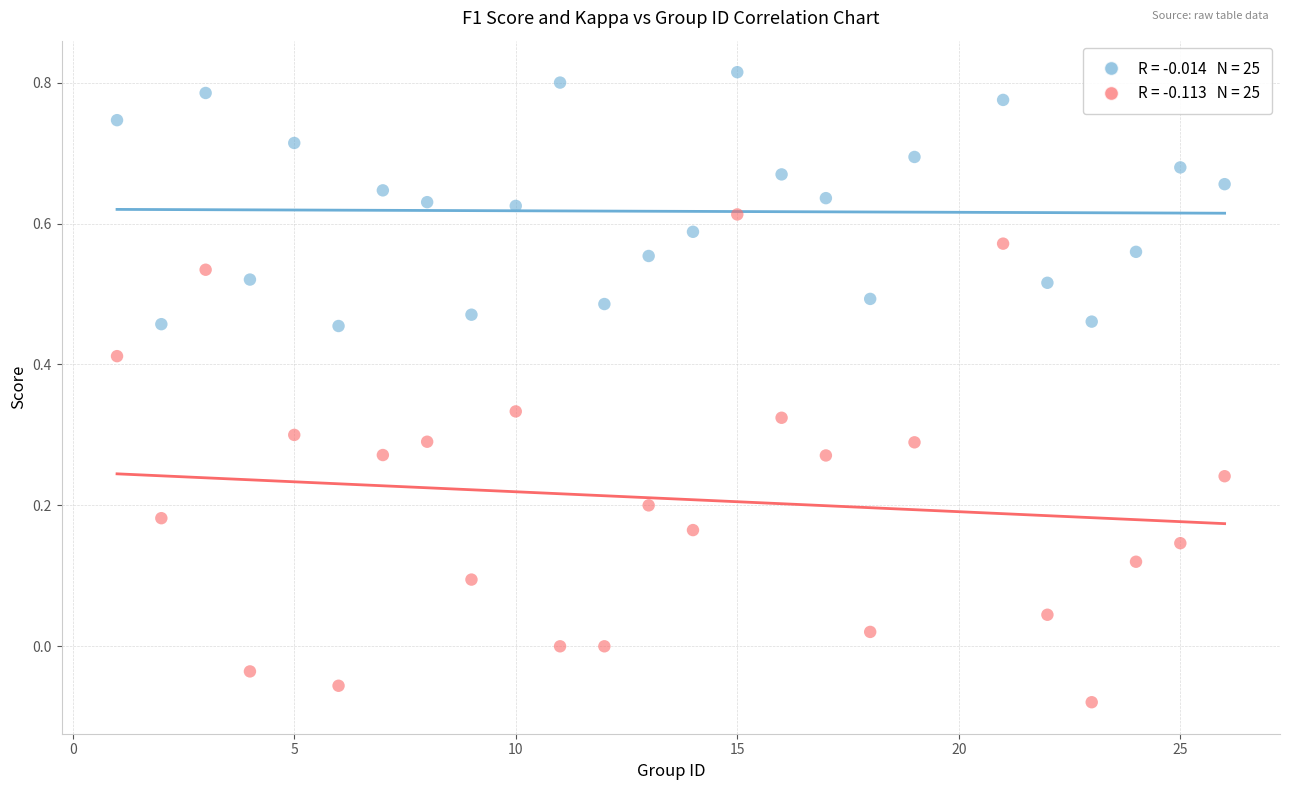

Across all data points, what is the range of Y values (max minus min)?

0.9